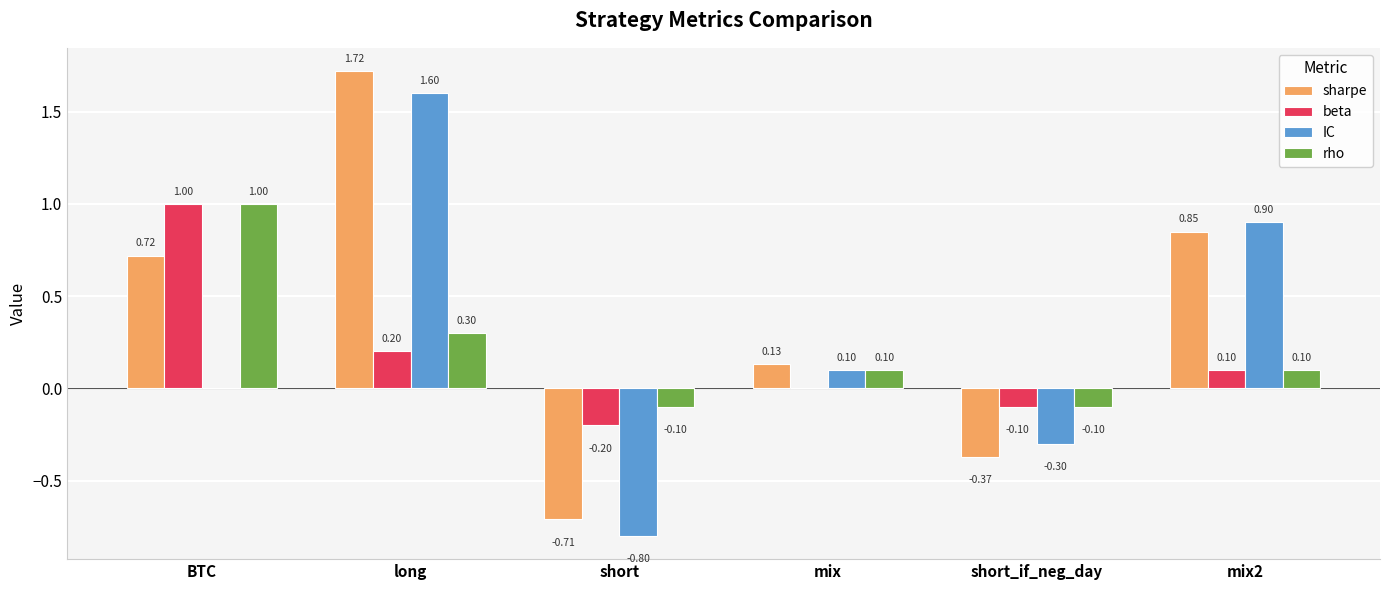

Which series has the largest total across all categories?

sharpe